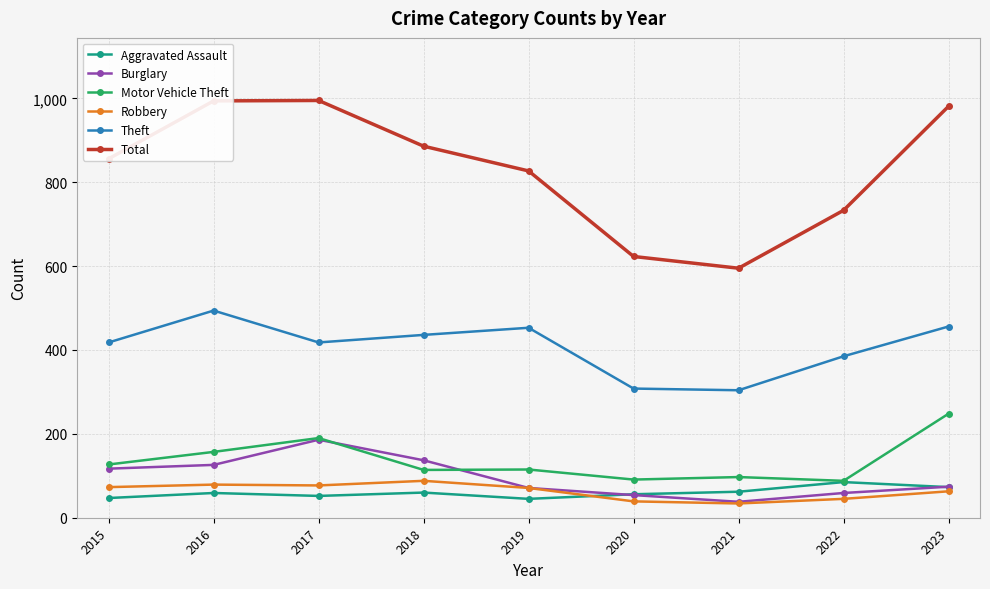

The value of Theft at 2018 is 573. True or false?

False